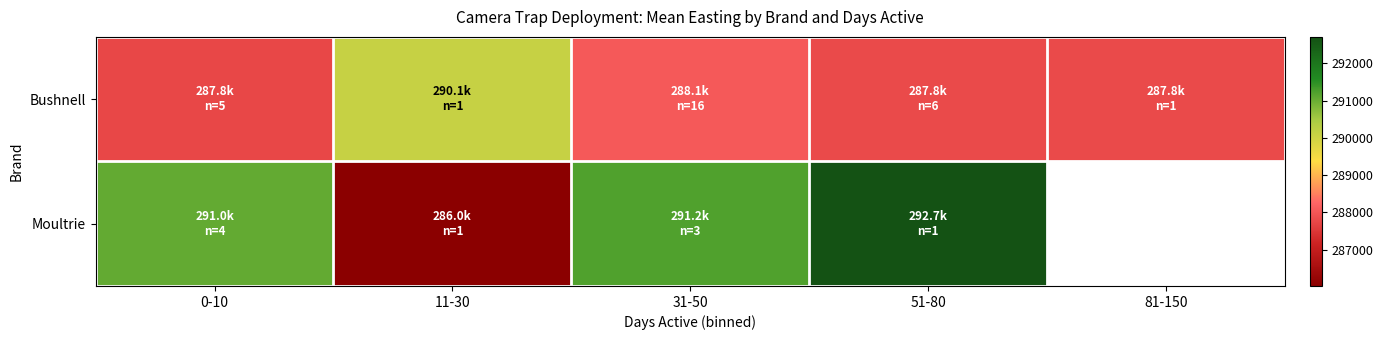

What is the greatest value displayed?

292706.7